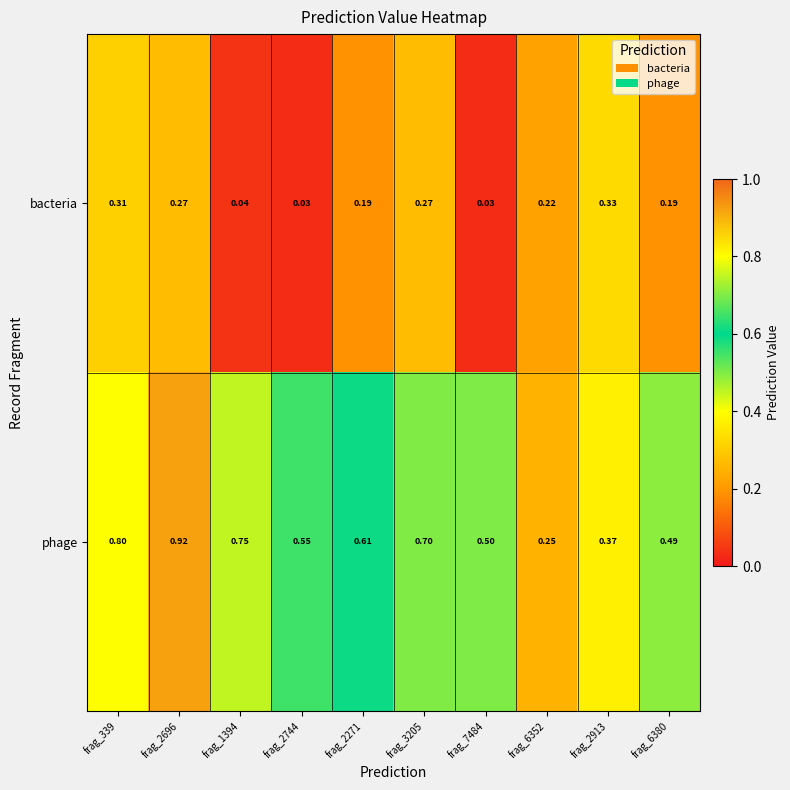

Which series has the largest total across all categories?

phage